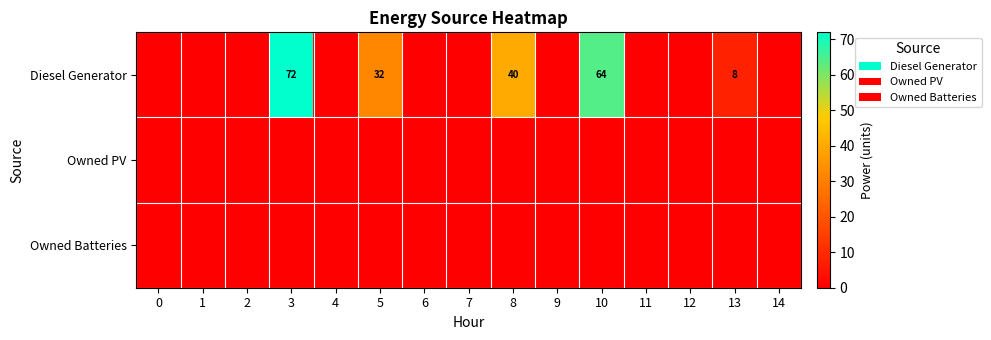

Is it true that Diesel Generator equals 24 at 2?

False